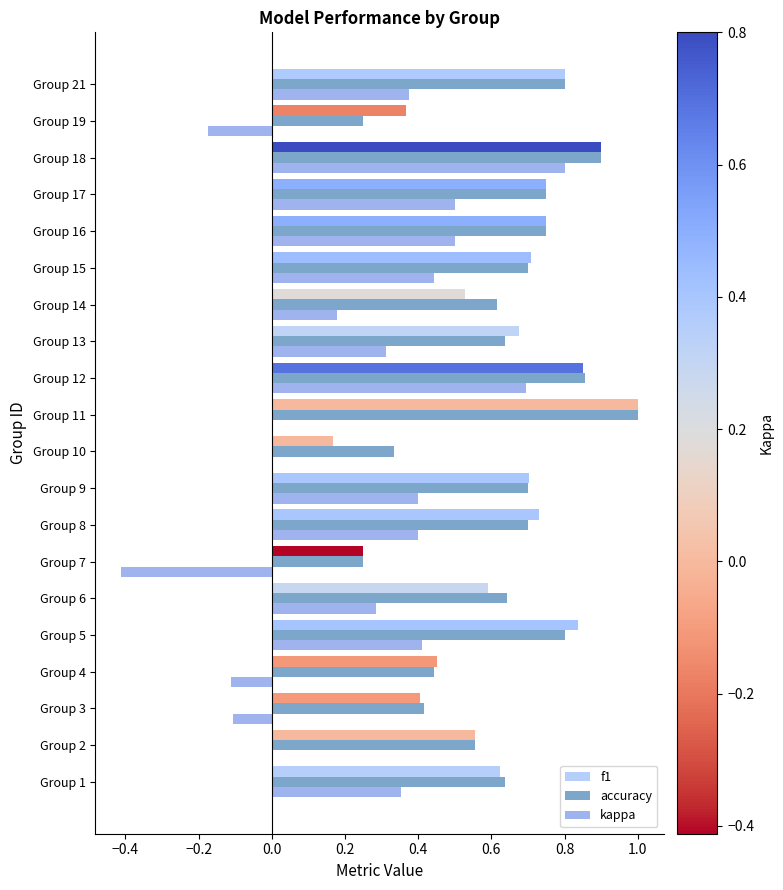

The kappa series shows 0.5 at Group 16. True or false?

True